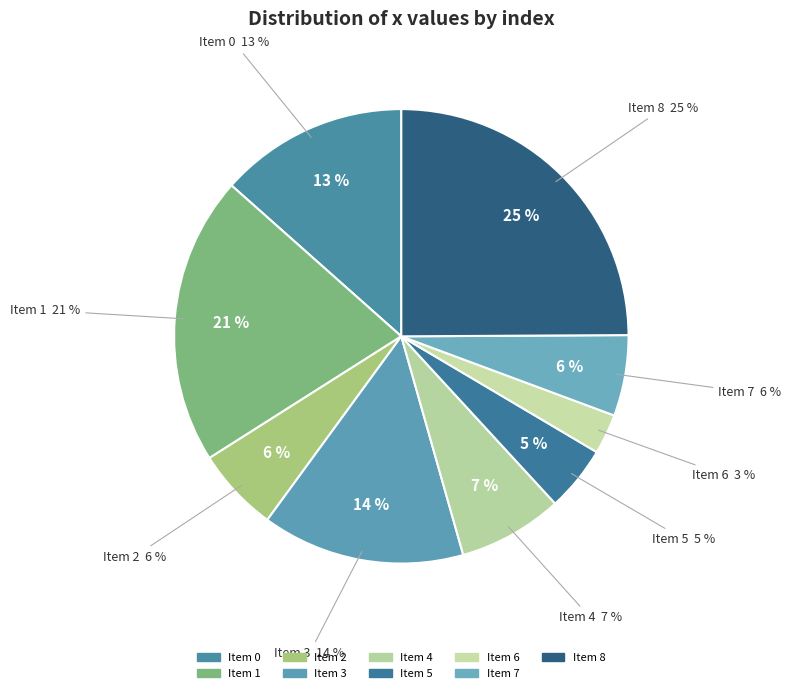

Do 1 and 0 together represent more than half of the pie?

No